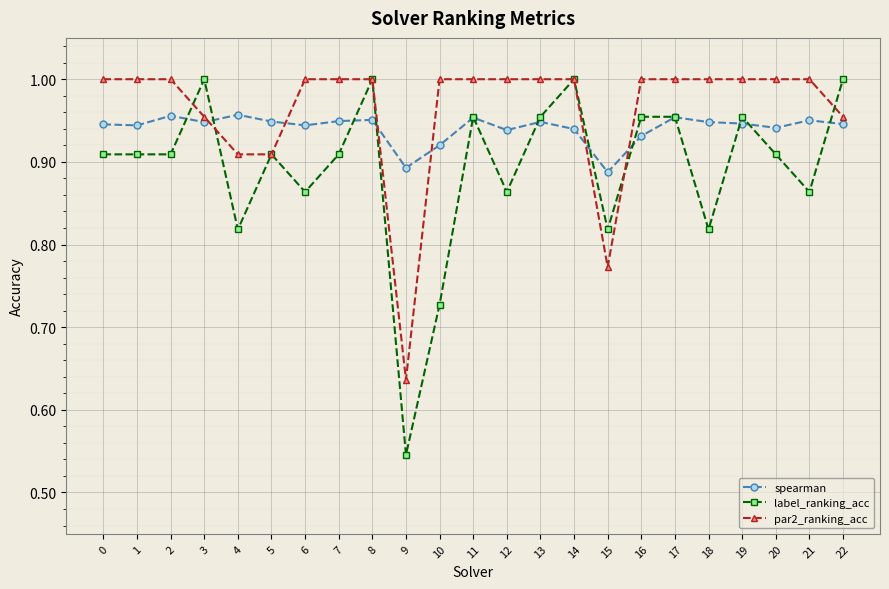

Is the value of par2_ranking_acc at 13 greater than the value of spearman at 15?

Yes